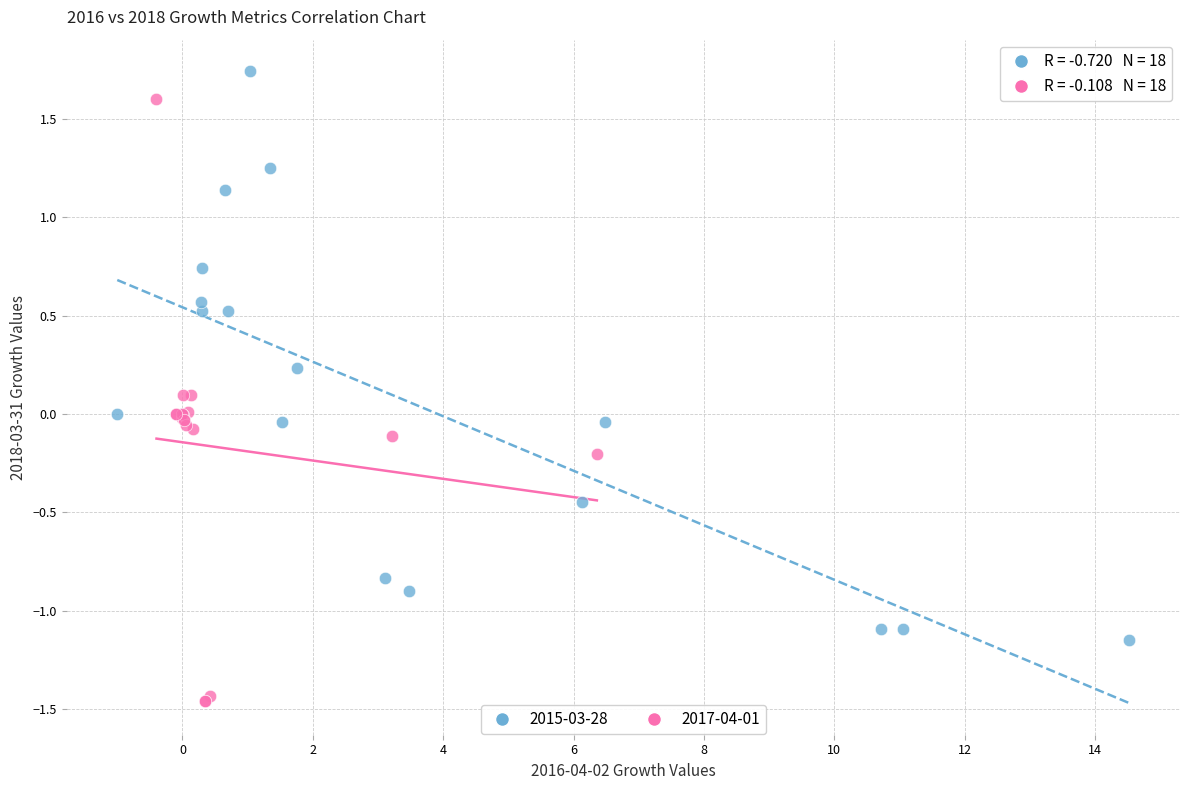

Which series reaches the minimum Y coordinate?

2017-04-01